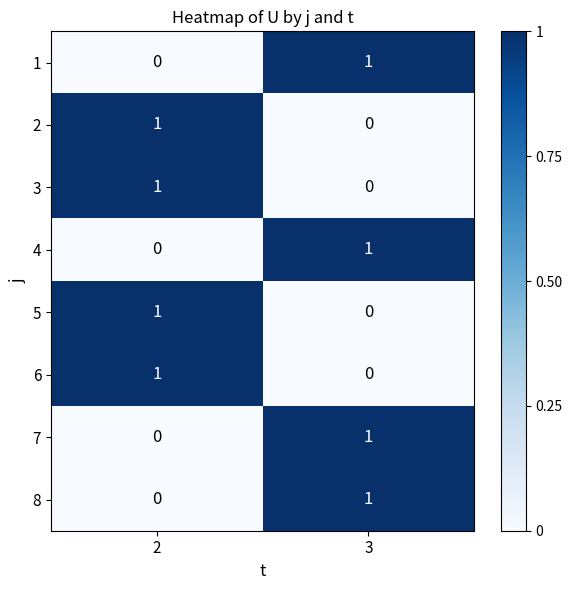

How many series are shown in this chart?

8